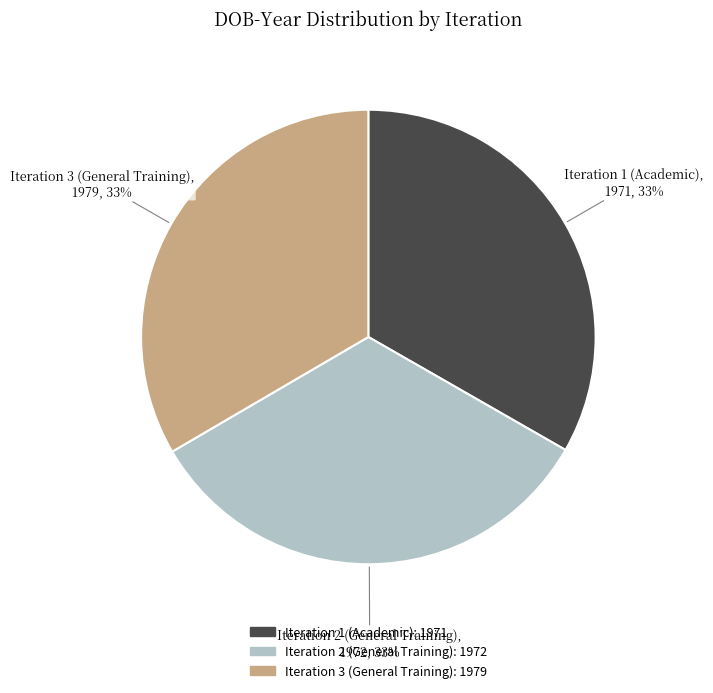

Is there any slice that represents more than half of the pie?

No